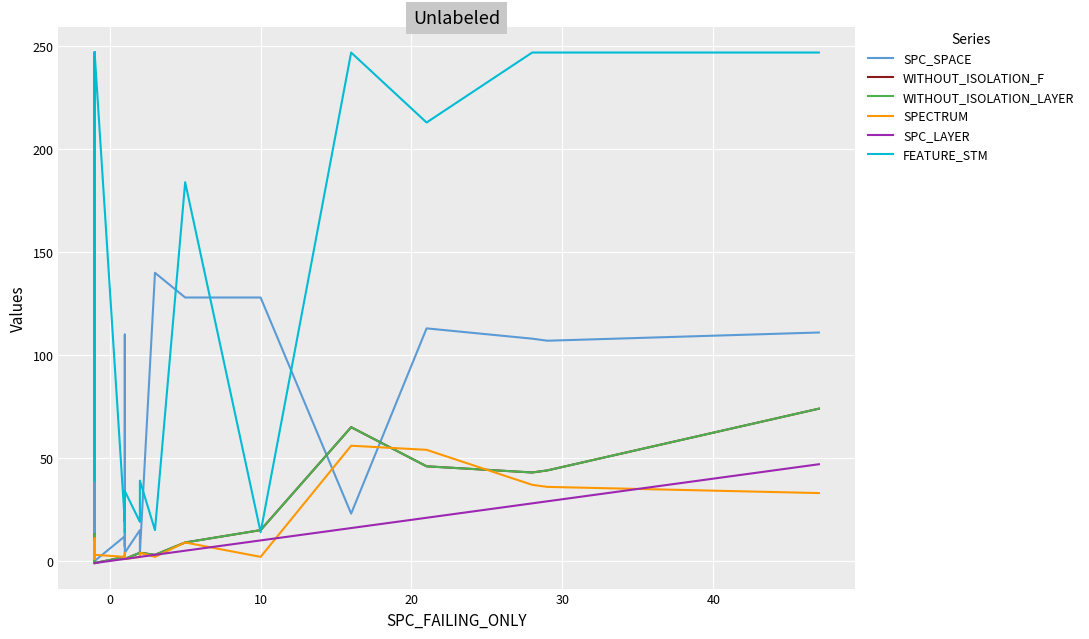

What is the maximum value for SPC_SPACE?

140